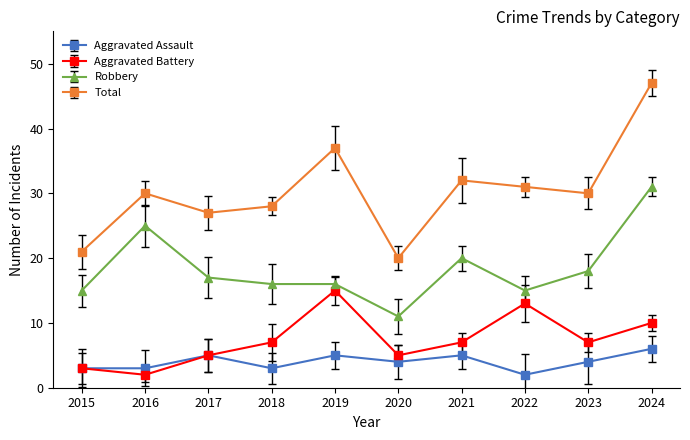

The value of Total at 2020 is 20. True or false?

True